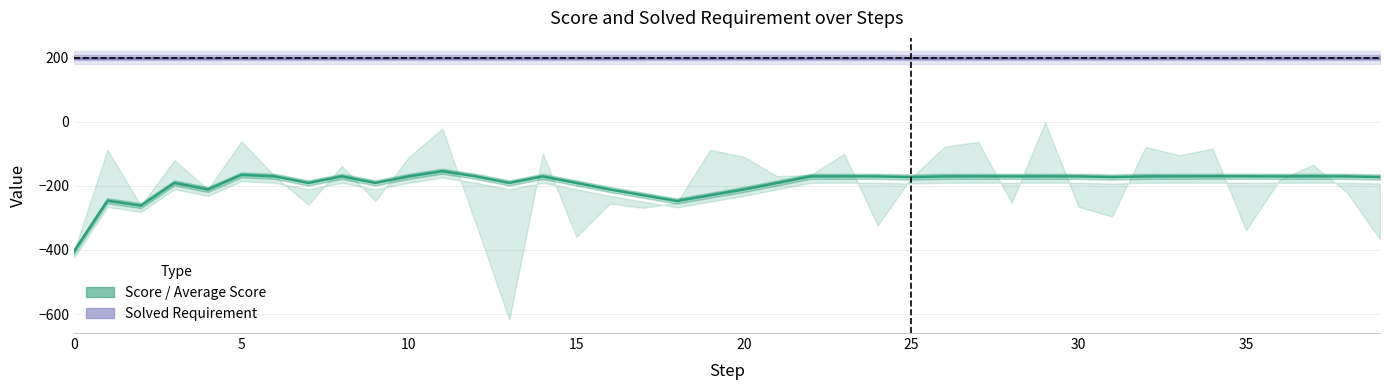

True or false: Solved Requirement and Average Score intersect in this chart.

False